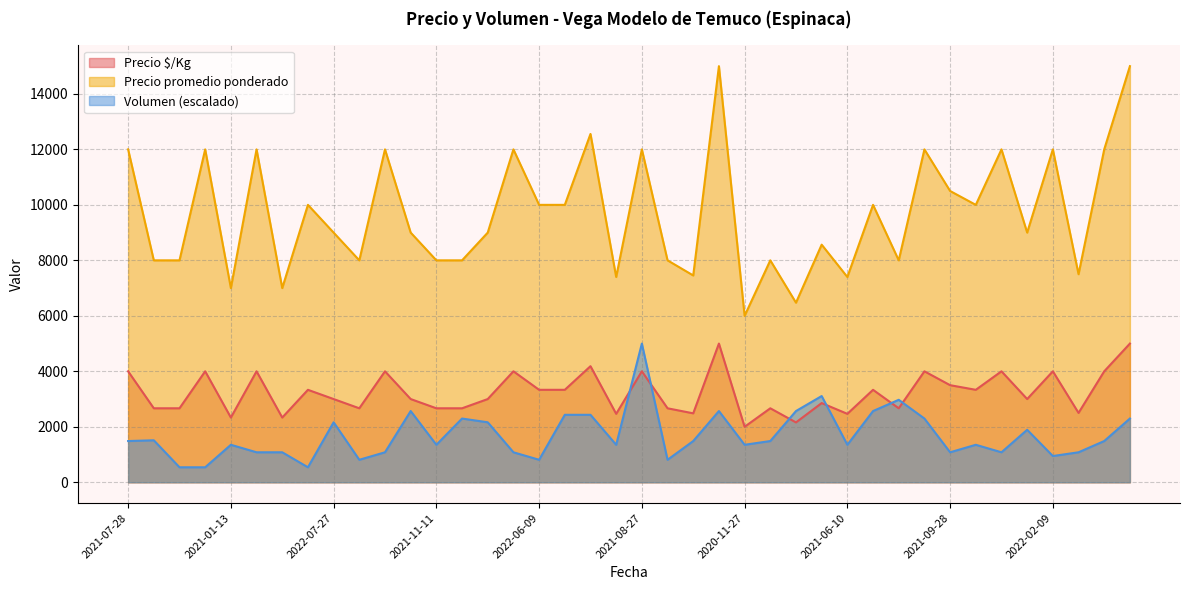

Reading right to left, list all the values displayed in this chart.

Precio $/Kg: 2022-07-22=5000.0	2023-03-06=4000.0	2021-06-08=2500.0	2022-02-09=4000.0	2022-05-09=3000.0	2022-01-18=4000.0	2021-03-18=3333.0	2021-09-28=3500.0	2023-04-06=4000.0	2021-12-03=2667.0	2023-03-20=3333.0	2021-06-10=2467.0	2021-12-16=2855.0	2020-12-04=2158.0	2021-04-19=2667.0	2020-11-27=2000.0	2022-07-21=5000.0	2021-06-04=2485.0	2021-11-23=2667.0	2021-08-27=4000.0	2021-06-11=2467.0	2022-09-15=4185.0	2022-09-15=3333.0	2022-06-09=3333.0	2022-08-25=4000.0	2022-08-25=3000.0	2021-12-02=2667.0	2021-11-11=2667.0	2022-04-05=3000.0	2023-02-08=4000.0	2021-11-09=2667.0	2022-07-27=3000.0	2021-10-15=3333.0	2021-01-07=2333.0	2021-09-23=4000.0	2021-01-13=2333.0	2021-07-22=4000.0	2021-10-26=2667.0	2021-08-09=2667.0	2021-07-28=4000.0
Precio promedio ponderado: 2022-07-22=15000.0	2023-03-06=12000.0	2021-06-08=7500.0	2022-02-09=12000.0	2022-05-09=9000.0	2022-01-18=12000.0	2021-03-18=10000.0	2021-09-28=10500.0	2023-04-06=12000.0	2021-12-03=8000.0	2023-03-20=10000.0	2021-06-10=7400.0	2021-12-16=8565.0	2020-12-04=6474.0	2021-04-19=8000.0	2020-11-27=6000.0	2022-07-21=15000.0	2021-06-04=7455.0	2021-11-23=8000.0	2021-08-27=12000.0	2021-06-11=7400.0	2022-09-15=12556.0	2022-09-15=10000.0	2022-06-09=10000.0	2022-08-25=12000.0	2022-08-25=9000.0	2021-12-02=8000.0	2021-11-11=8000.0	2022-04-05=9000.0	2023-02-08=12000.0	2021-11-09=8000.0	2022-07-27=9000.0	2021-10-15=10000.0	2021-01-07=7000.0	2021-09-23=12000.0	2021-01-13=7000.0	2021-07-22=12000.0	2021-10-26=8000.0	2021-08-09=8000.0	2021-07-28=12000.0
Volumen: 2022-07-22=2297.3	2023-03-06=1486.5	2021-06-08=1081.1	2022-02-09=945.9	2022-05-09=1891.9	2022-01-18=1081.1	2021-03-18=1351.4	2021-09-28=1081.1	2023-04-06=2297.3	2021-12-03=2973.0	2023-03-20=2567.6	2021-06-10=1351.4	2021-12-16=3108.1	2020-12-04=2567.6	2021-04-19=1486.5	2020-11-27=1351.4	2022-07-21=2567.6	2021-06-04=1486.5	2021-11-23=810.8	2021-08-27=5000.0	2021-06-11=1351.4	2022-09-15=2432.4	2022-09-15=2432.4	2022-06-09=810.8	2022-08-25=1081.1	2022-08-25=2162.2	2021-12-02=2297.3	2021-11-11=1351.4	2022-04-05=2567.6	2023-02-08=1081.1	2021-11-09=810.8	2022-07-27=2162.2	2021-10-15=540.5	2021-01-07=1081.1	2021-09-23=1081.1	2021-01-13=1351.4	2021-07-22=540.5	2021-10-26=540.5	2021-08-09=1513.5	2021-07-28=1486.5